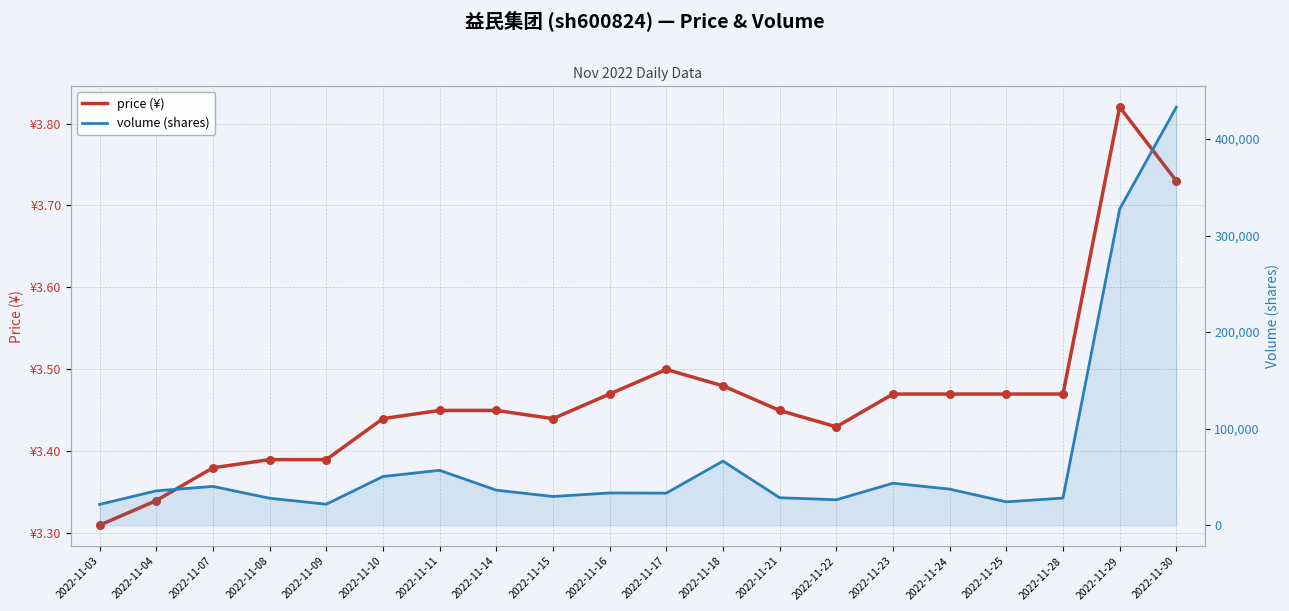

Is the value of volume at 2022-11-28 greater than the value of price at 2022-11-07?

Yes